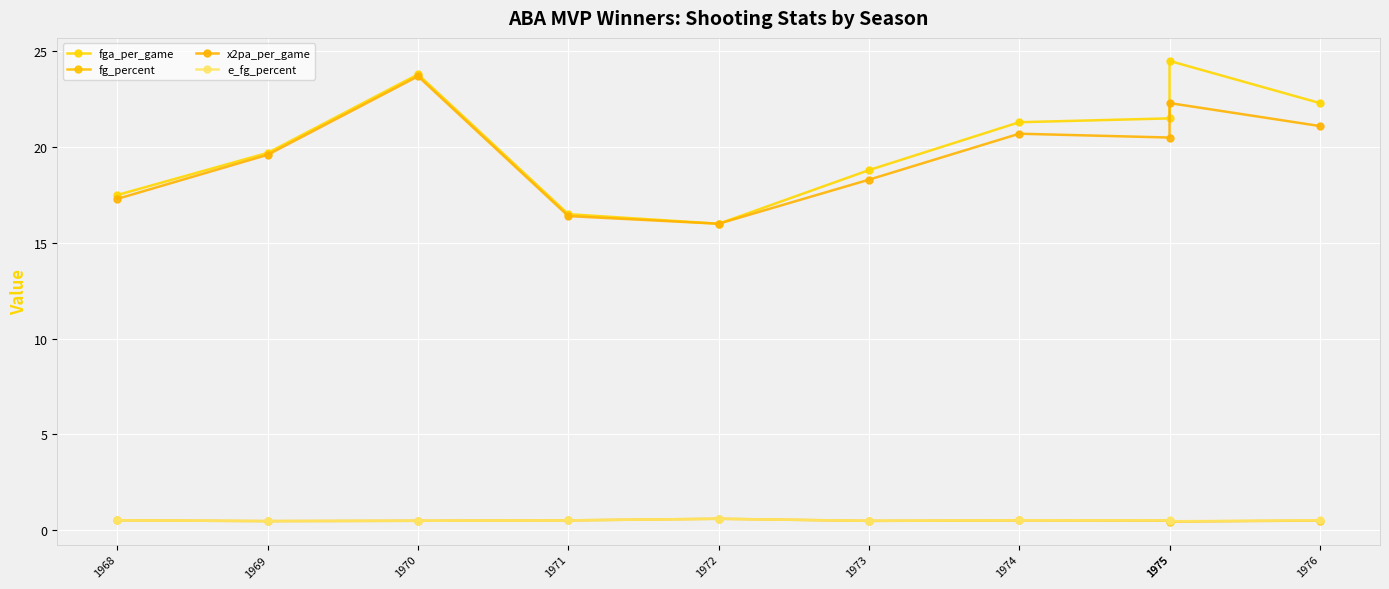

The value of e_fg_percent at 1968 is 0.1. True or false?

False